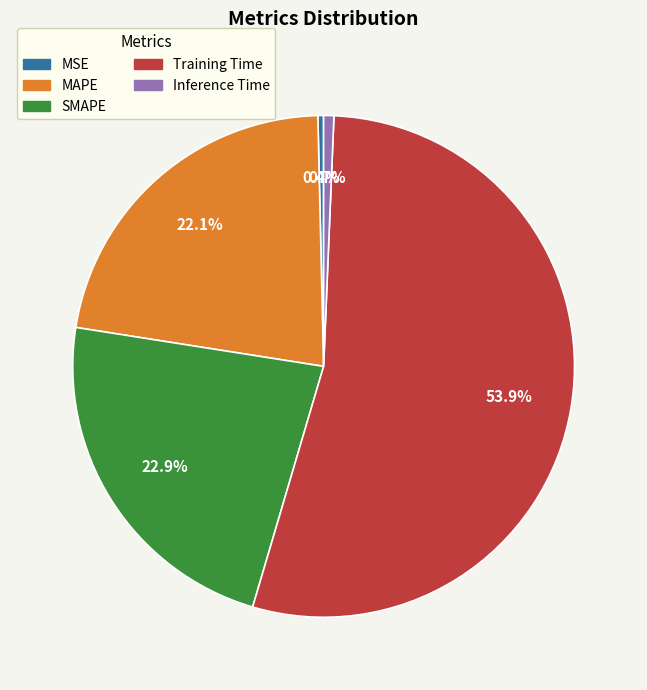

What percentage is the SMAPE slice, to the nearest percent?

23%